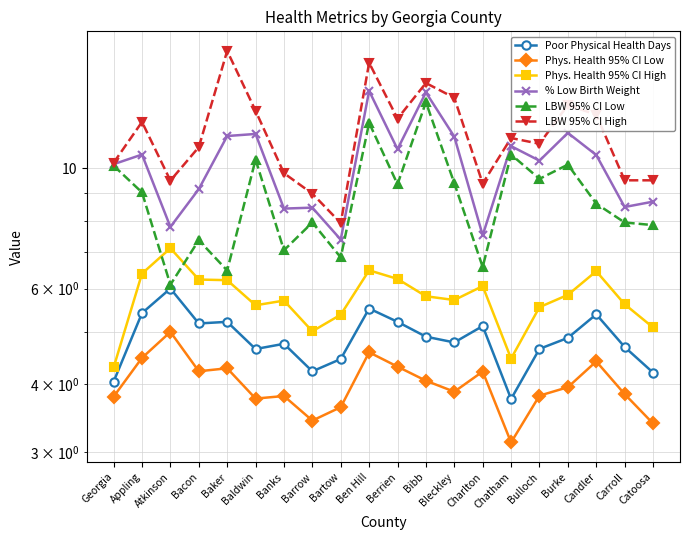

True or false: % Low Birth Weight and LBW 95% CI Low intersect in this chart.

False